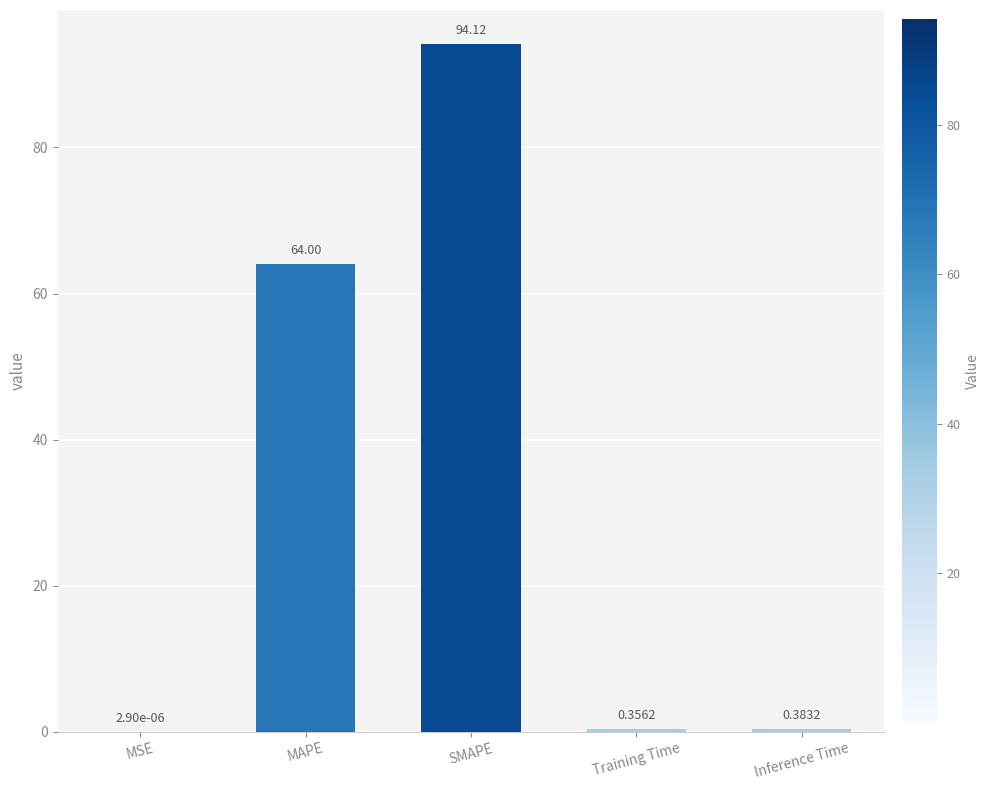

True or false: the data shows 64.0 at MAPE.

True